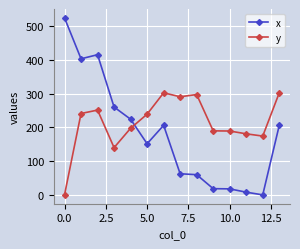

Which series has the largest range (max minus min)?

x